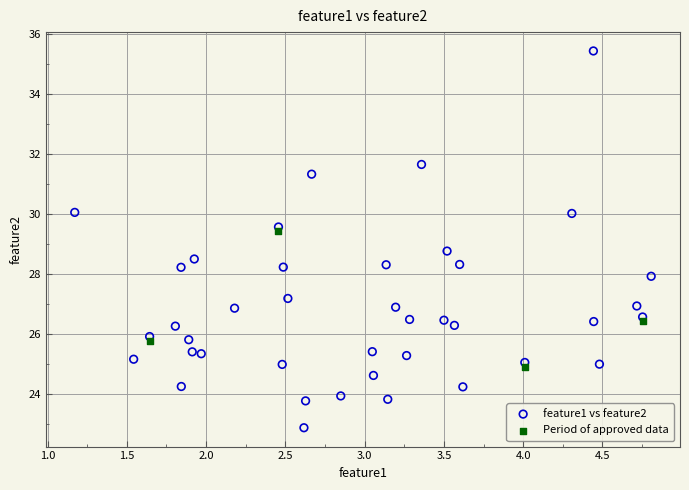

Which series has the widest spread of Y values?

feature1 vs feature2